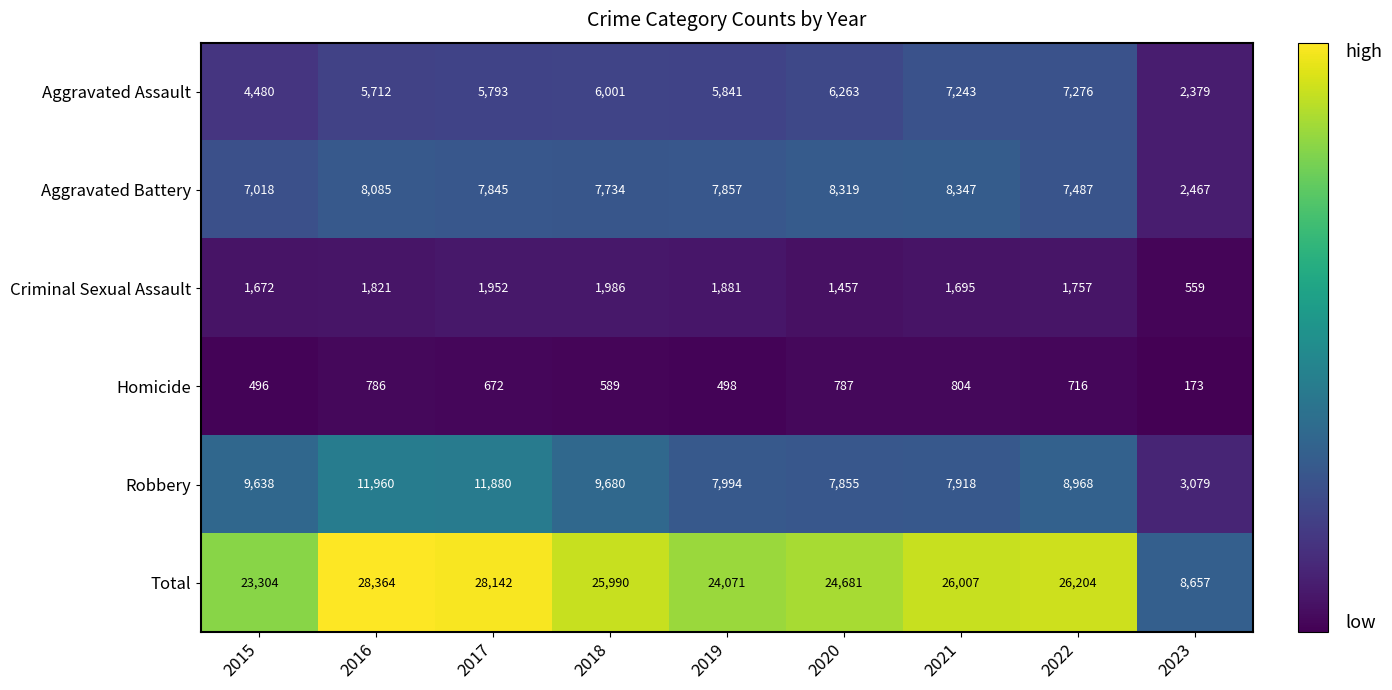

What is the difference between the maximum and minimum values in the Homicide series?

631